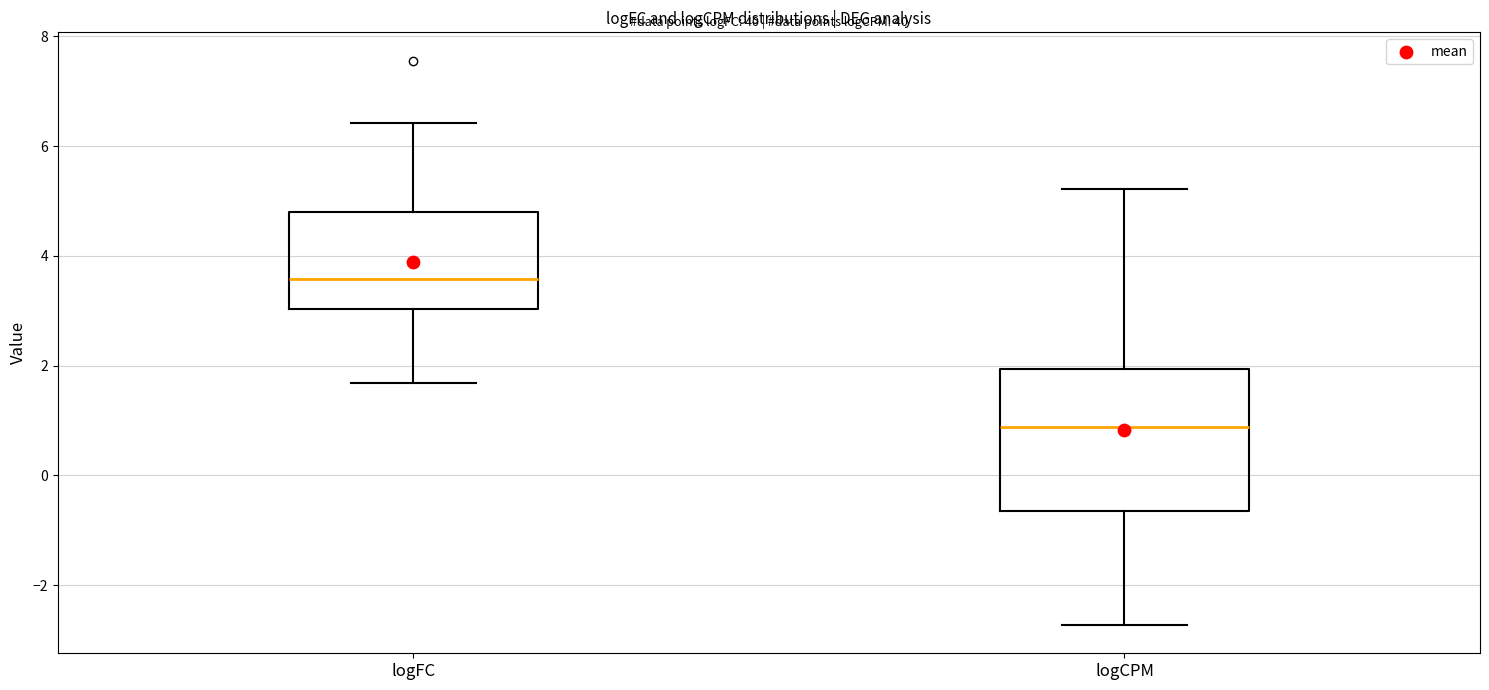

Comparing the boxes themselves (not the whiskers), which one is the tallest?

logCPM